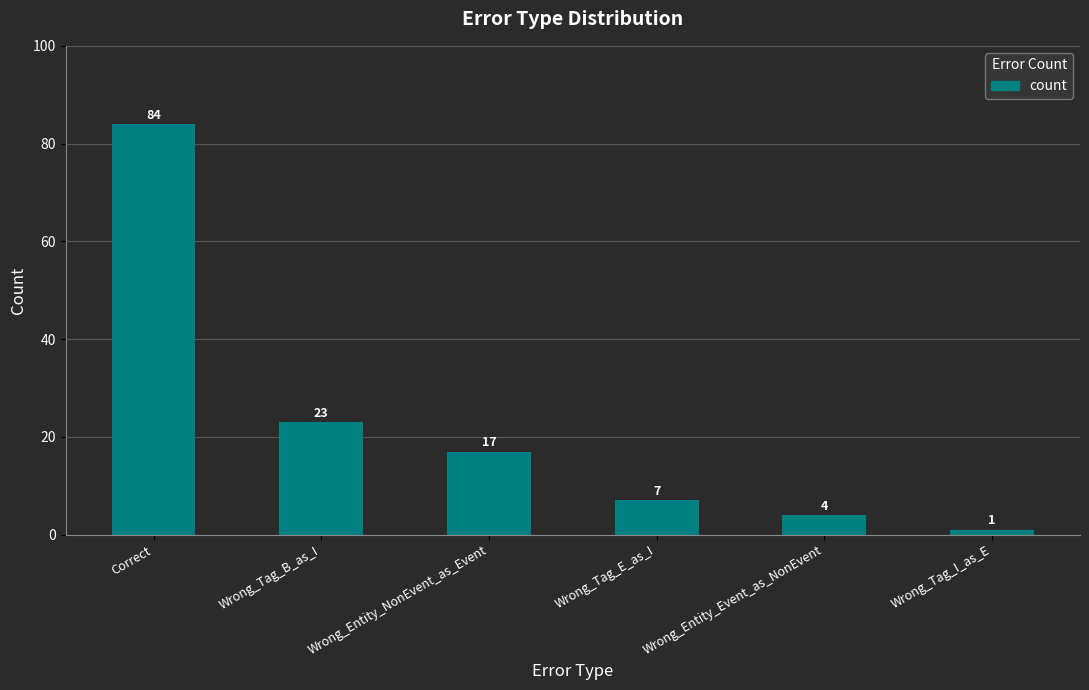

Between Wrong_Tag_E_as_I and Wrong_Tag_I_as_E, which is larger?

Wrong_Tag_E_as_I